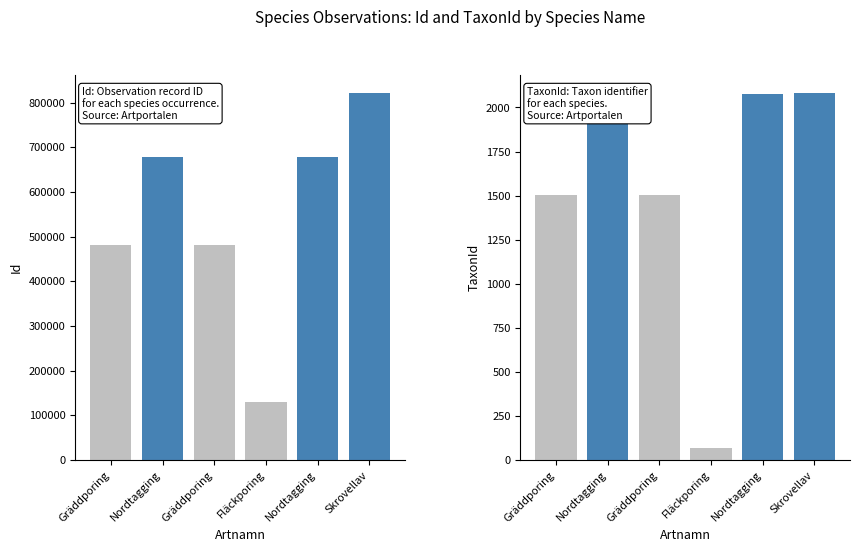

At which label is Id closest to 474935?

Gräddporing